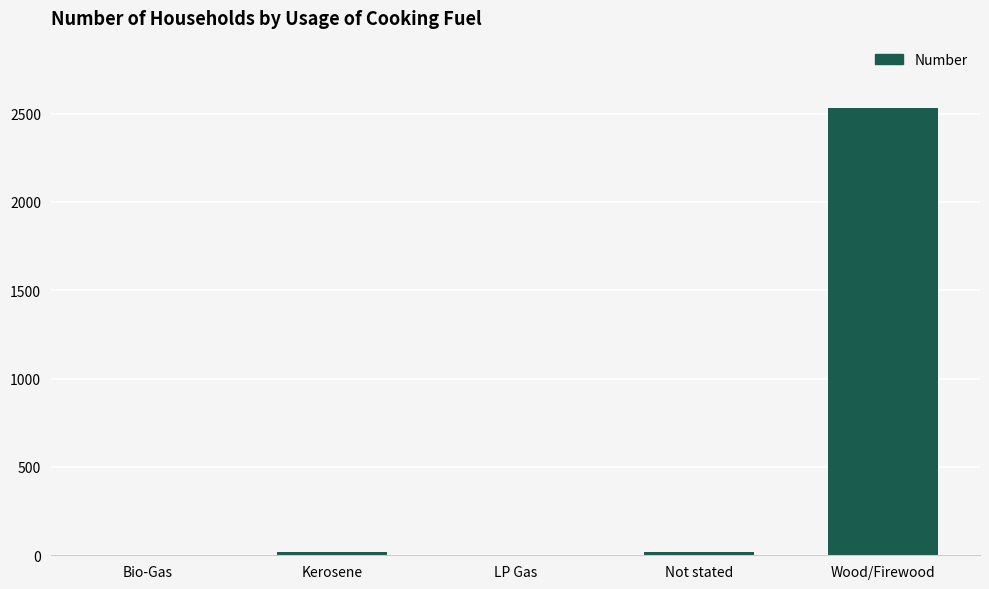

Which has a higher value, LP Gas or Wood/Firewood?

Wood/Firewood